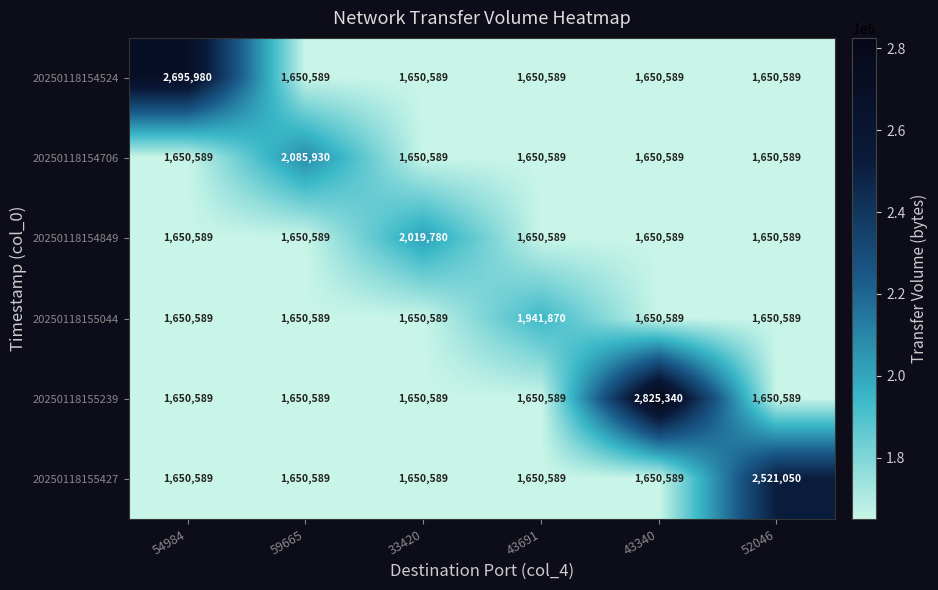

What is the approximate value of 20250118154849 at 43691, to the nearest 50?

1650600